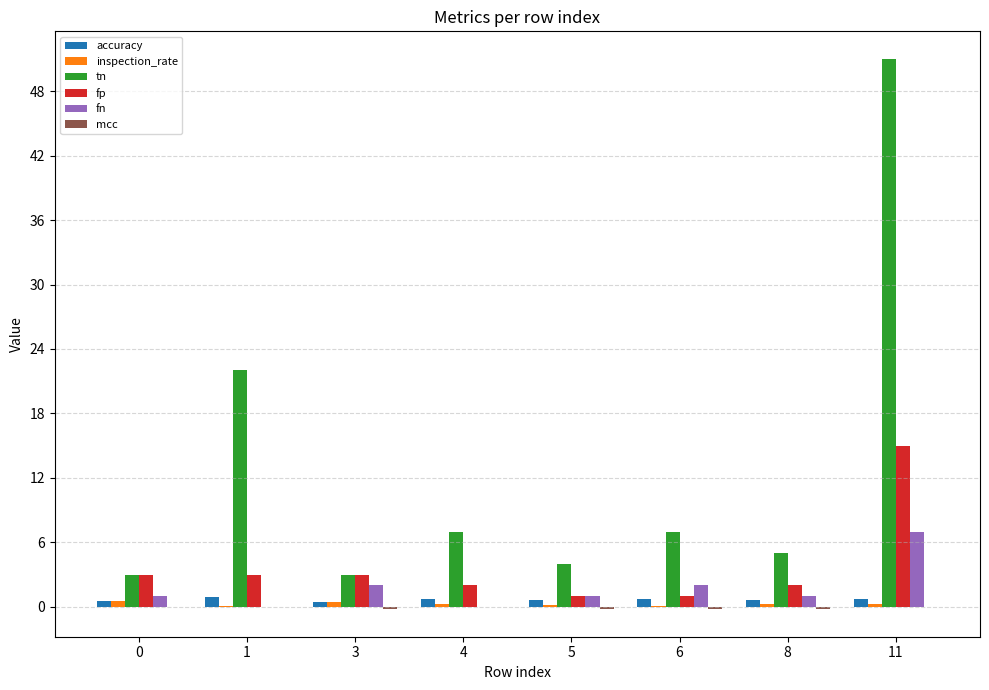

True or false: accuracy has a value of 0.6 at 8.

True